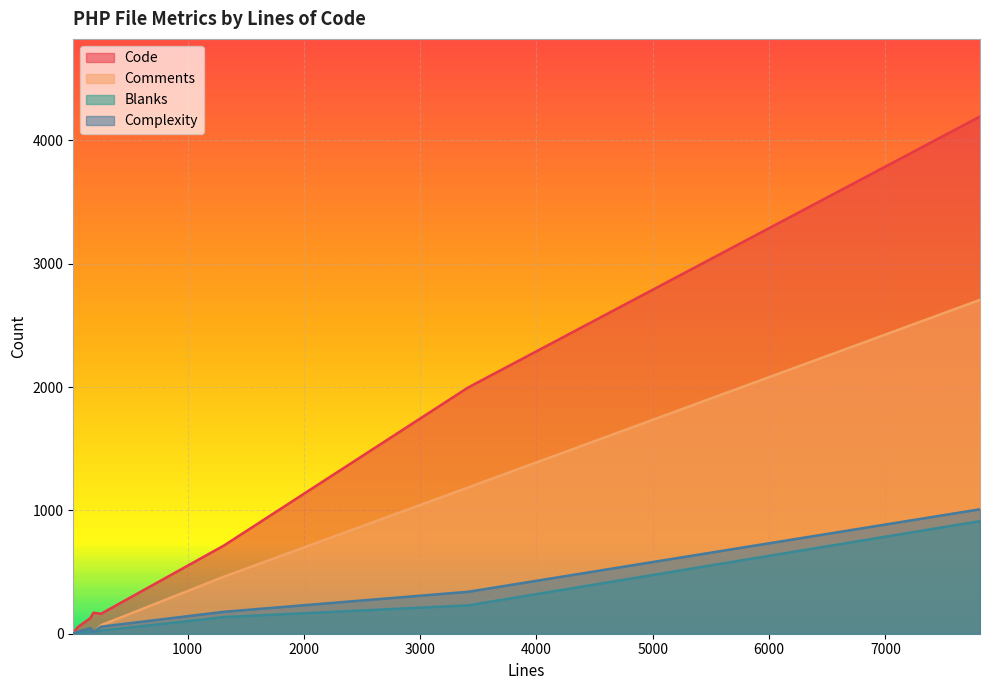

Rank the series by their maximum value, from highest to lowest.

Code, Comments, Complexity, Blanks